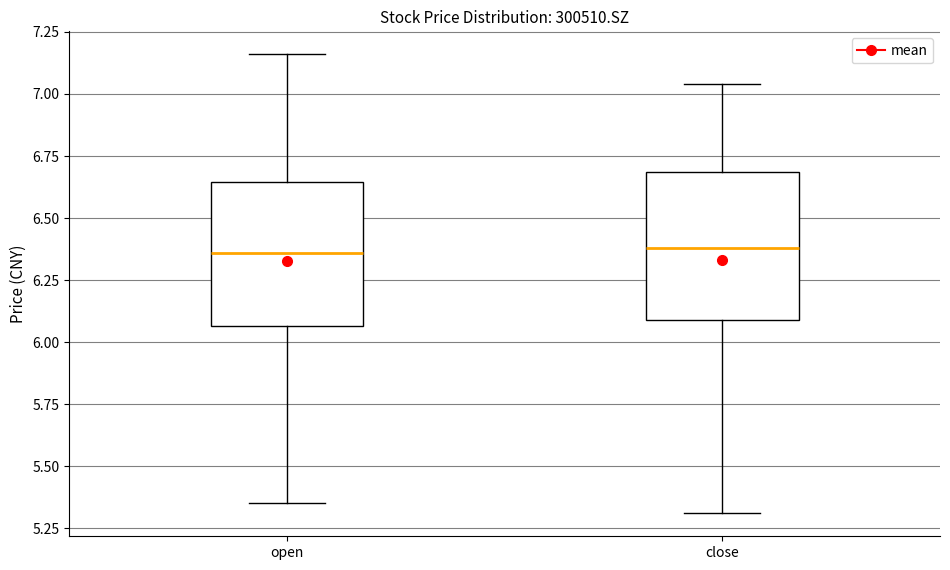

Reading left to right, read every box against the y-axis: the position of its median line, the range the box covers, and the ends of its whiskers. The values are not printed on the chart, so give them approximately, as read against the axis.

open: median 6.35, box 6.05 to 6.65, whiskers 5.35 to 7.15
close: median 6.40, box 6.10 to 6.70, whiskers 5.30 to 7.05